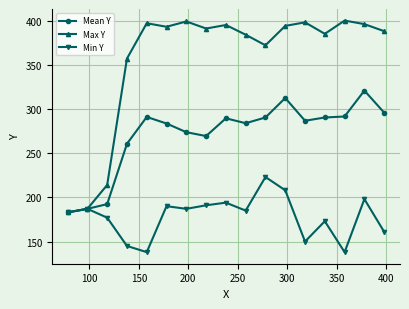

What is the value of the Max Y point at the 13th from the left?

398.0